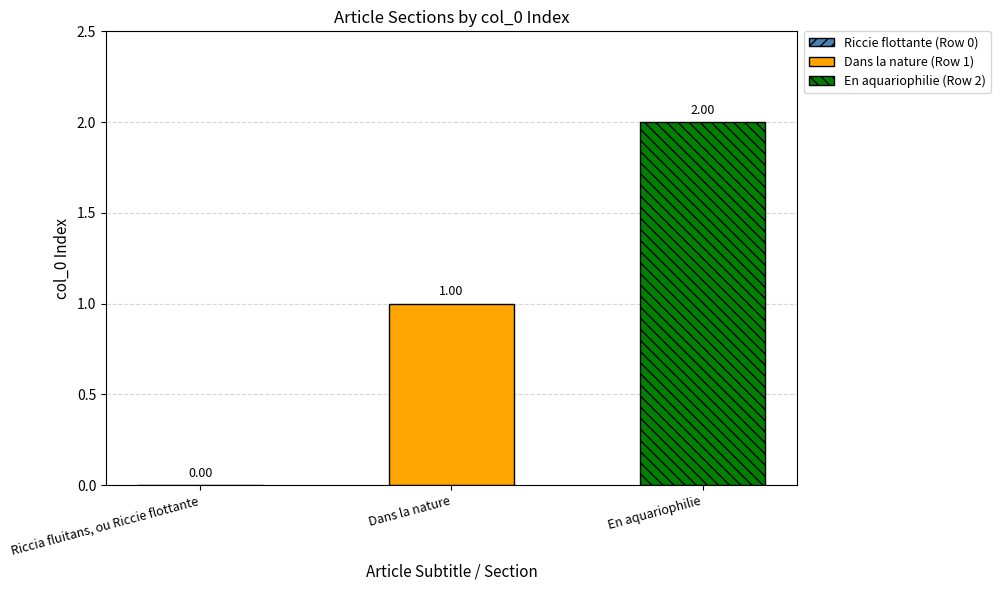

What is the change in value from Dans la nature to En aquariophilie?

+1